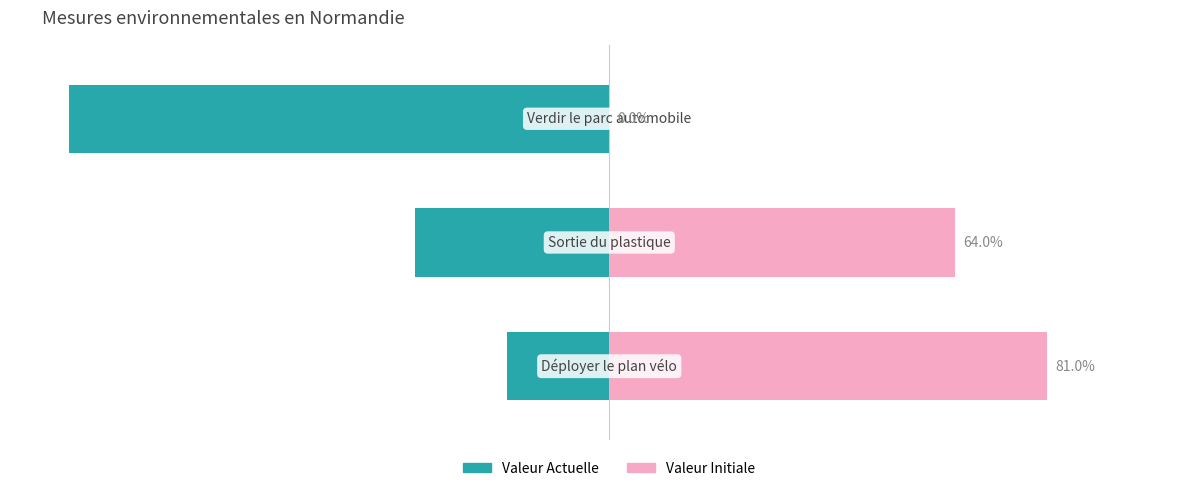

The value of valeur_actuelle at 2 is -143. True or false?

False